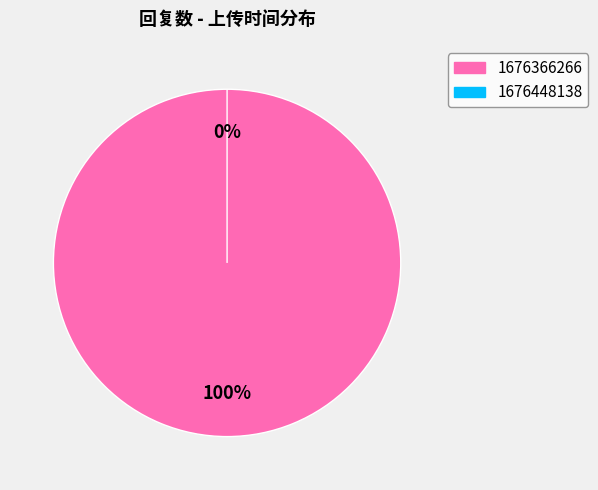

What is the change in value from 1676366266 to 1676448138?

-1